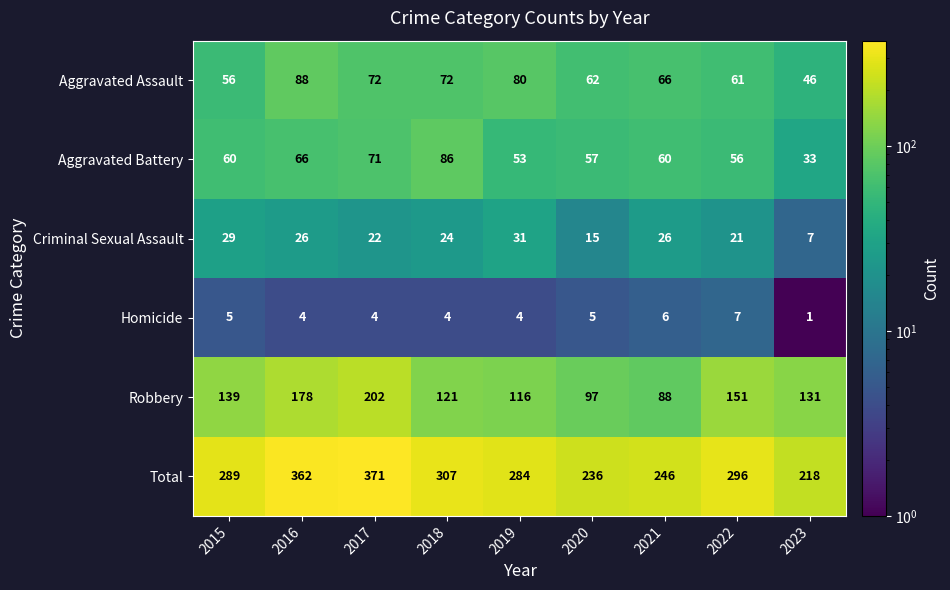

Which label corresponds to the smallest value in the chart?

2023